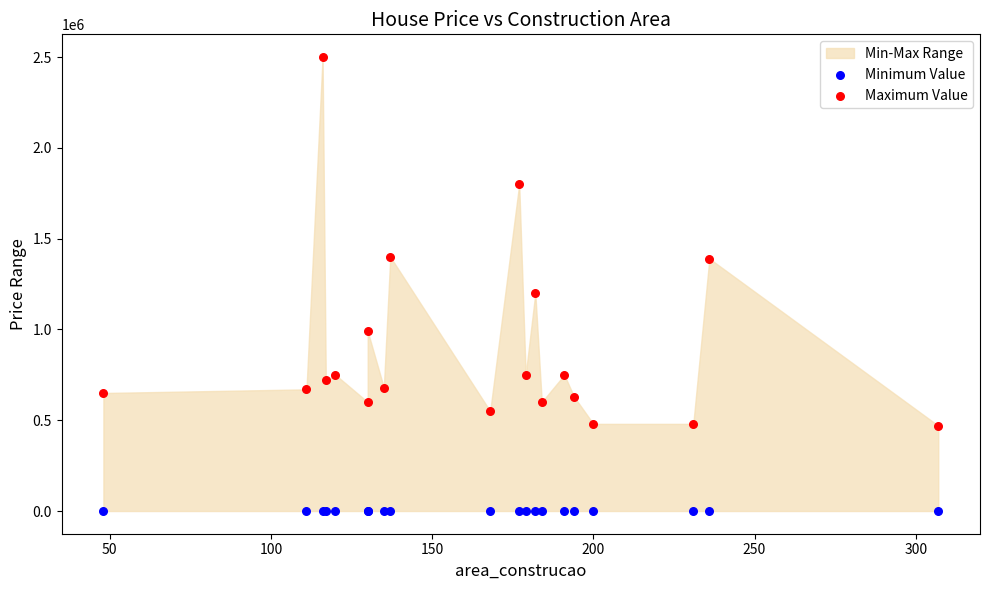

Across all series, what Y value is closest to 1250000?

1200000